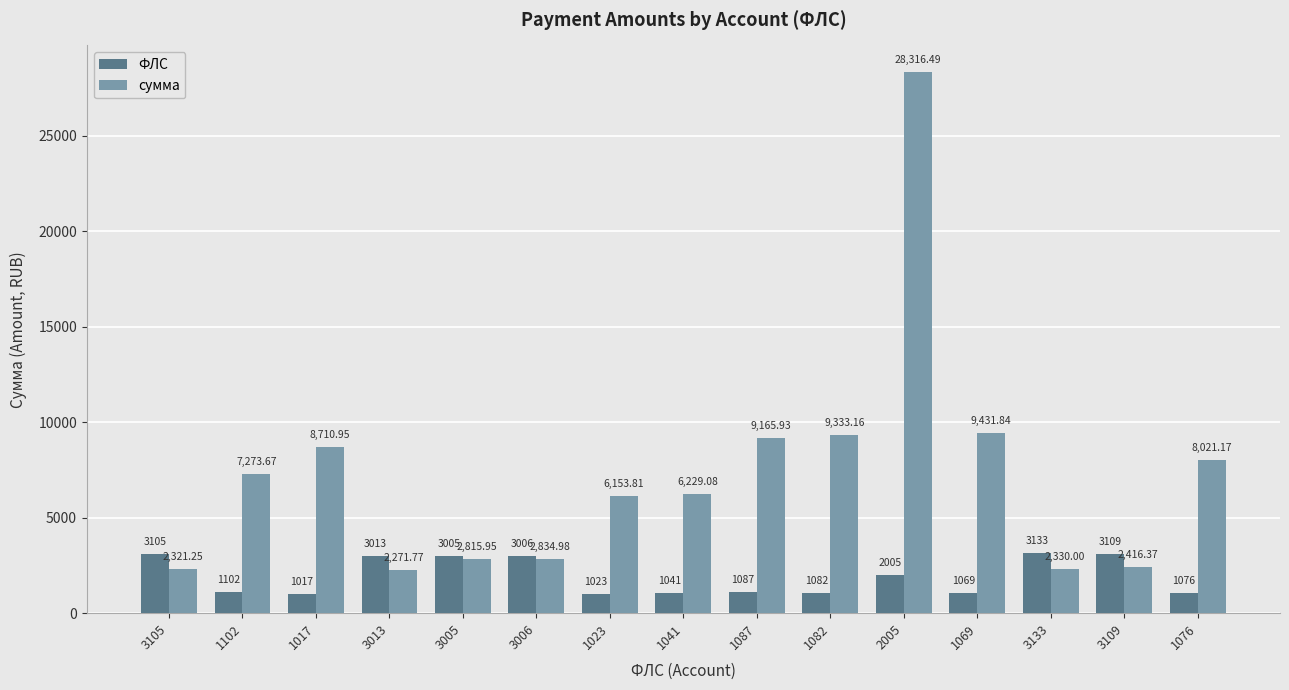

Which series has the largest total across all categories?

сумма